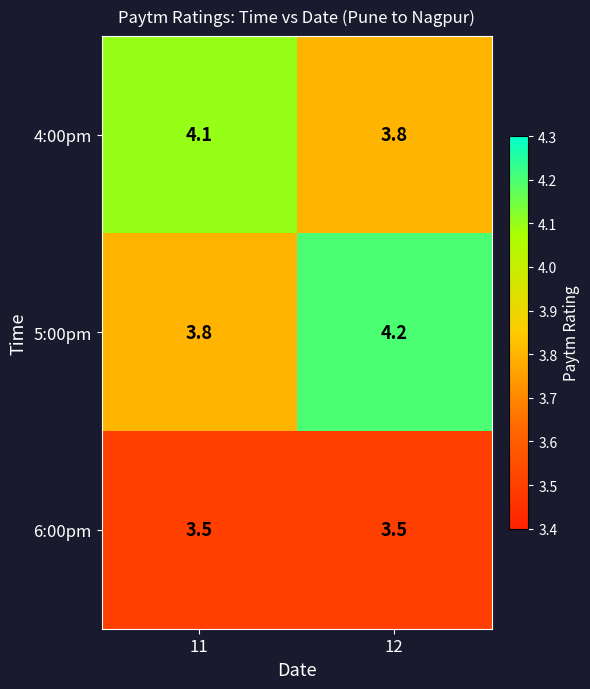

What is the greatest value displayed?

4.2